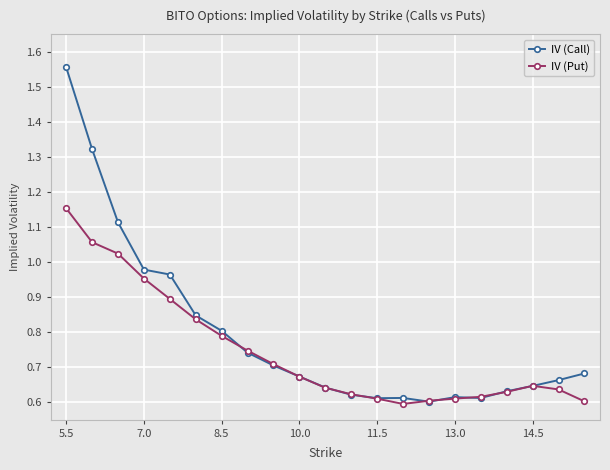

List the series in order of their peak value, lowest first.

IV (Put), IV (Call)